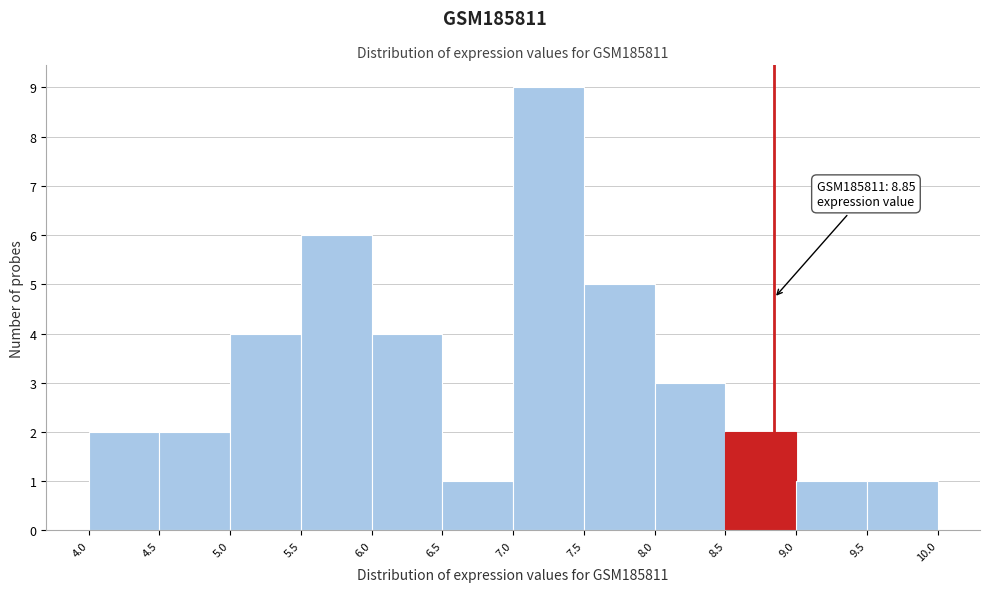

Over which range of the x-axis is the bar tallest?

7.0 to 7.5